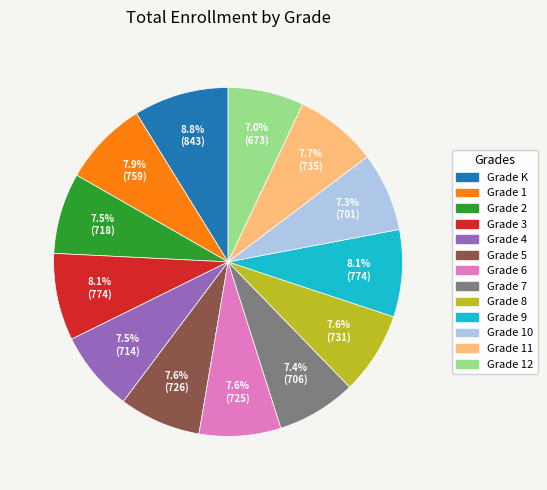

Does any single category account for the majority?

No